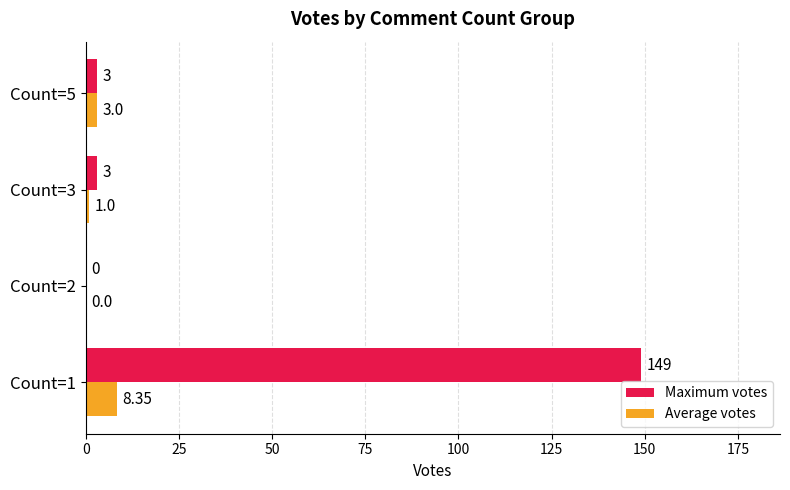

Which series changed the most between Count=1 and Count=5?

Maximum votes